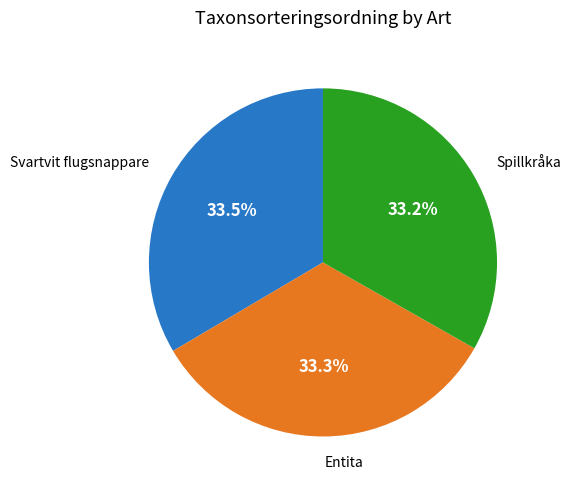

Does any single category account for the majority?

No